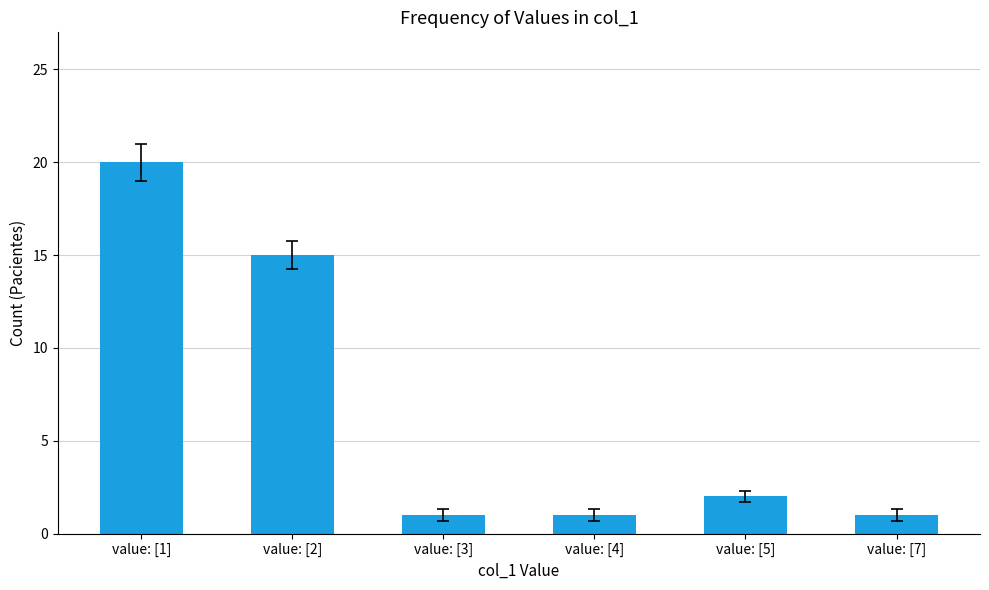

Does the chart contain stacked bars?

No